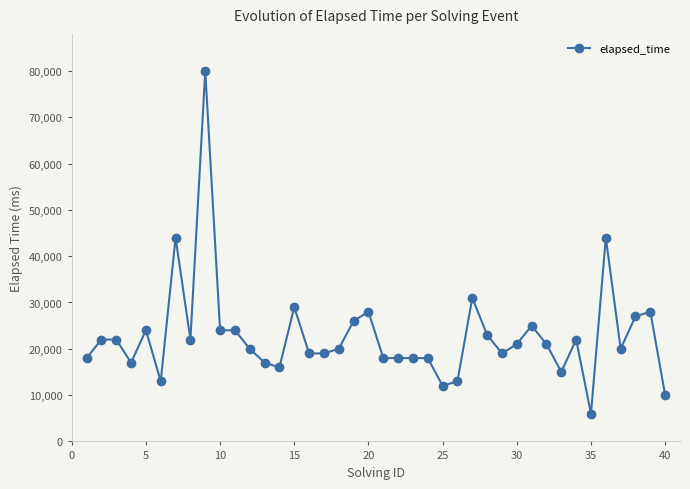

What is the difference between the maximum and second lowest values?

70000